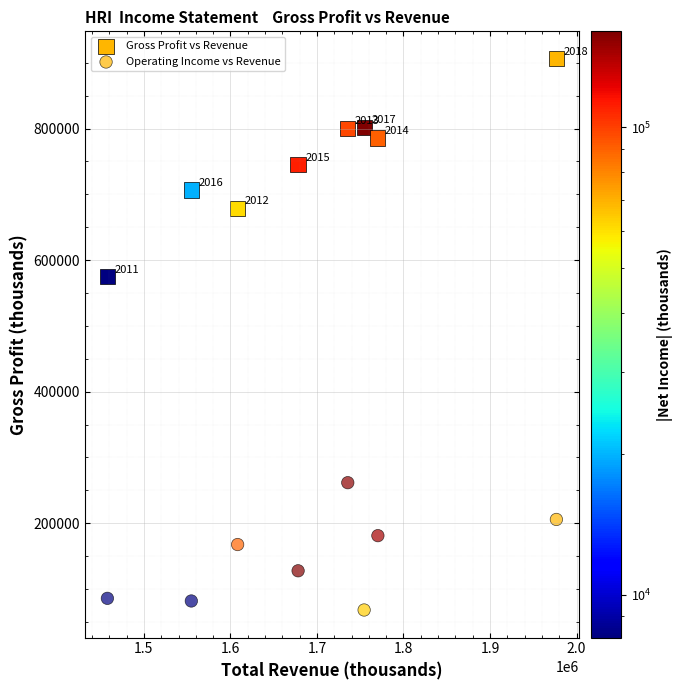

How many data points are displayed?

16